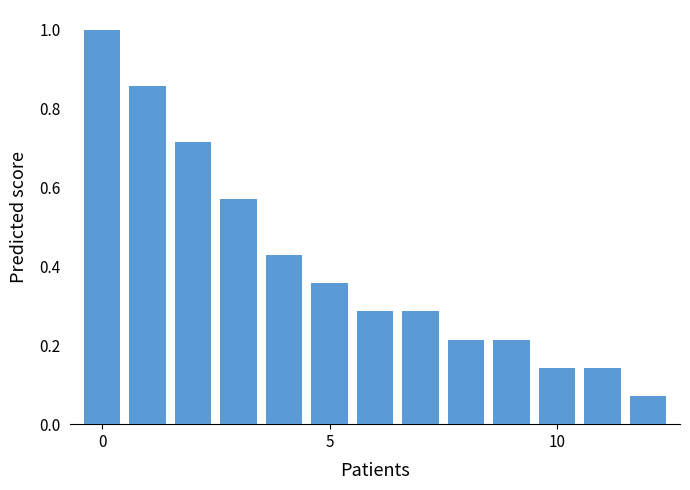

At which label is unique_orders closest to 0?

12